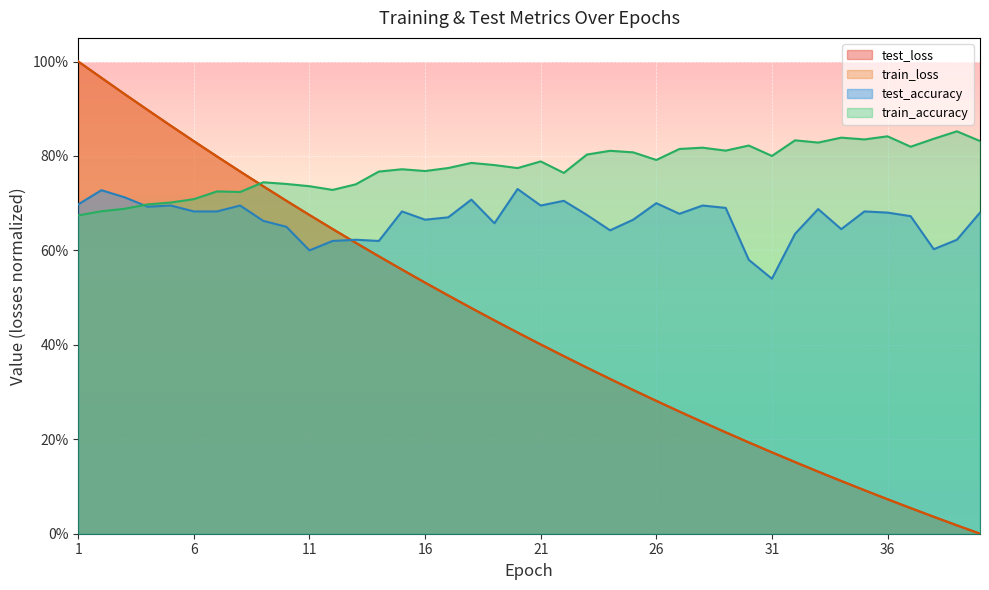

True or false: test_accuracy has more than 0 points higher than both neighbors.

True